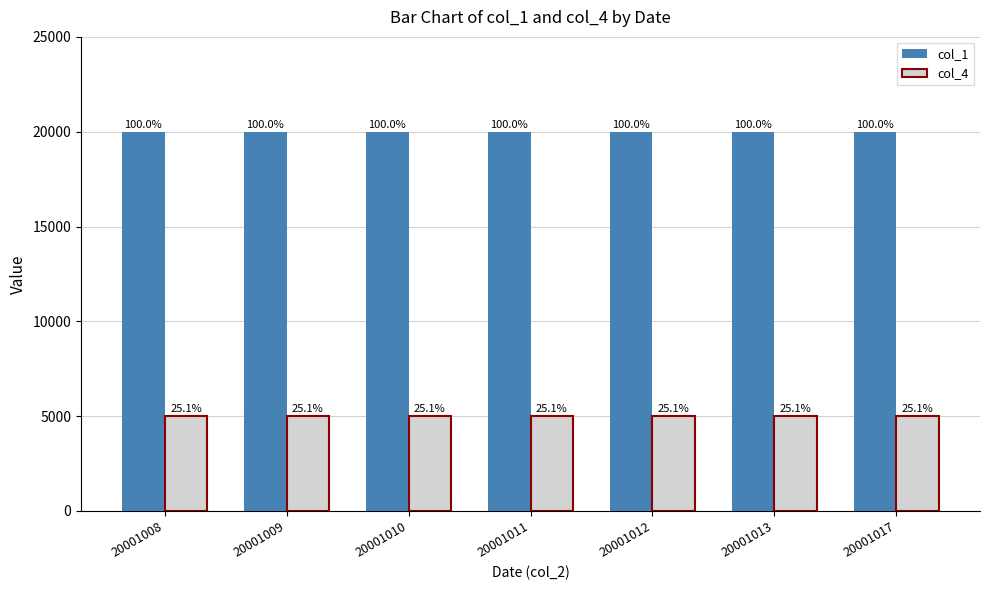

At which label is col_1 closest to 20001?

20001008